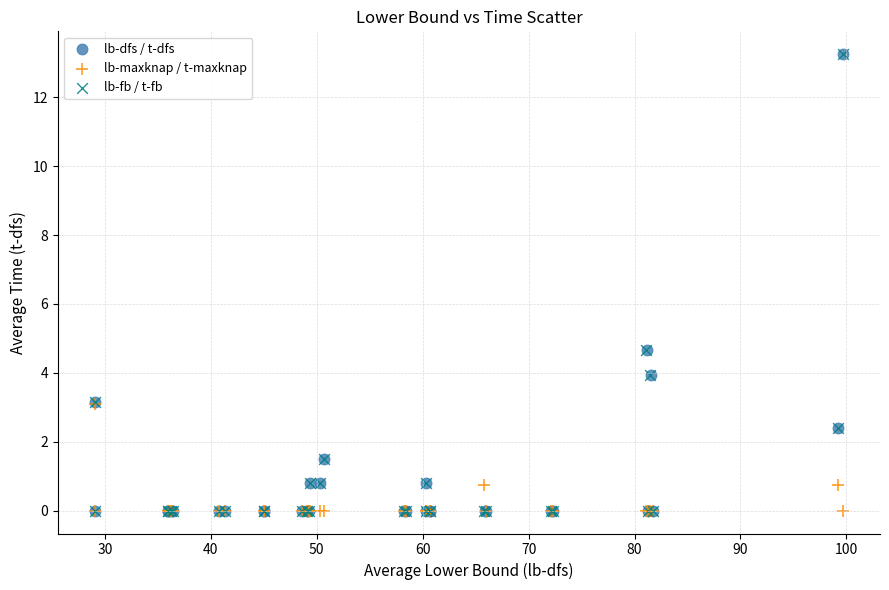

What are all the series names shown in the legend?

lb-dfs / t-dfs, lb-maxknap / t-maxknap, lb-fb / t-fb